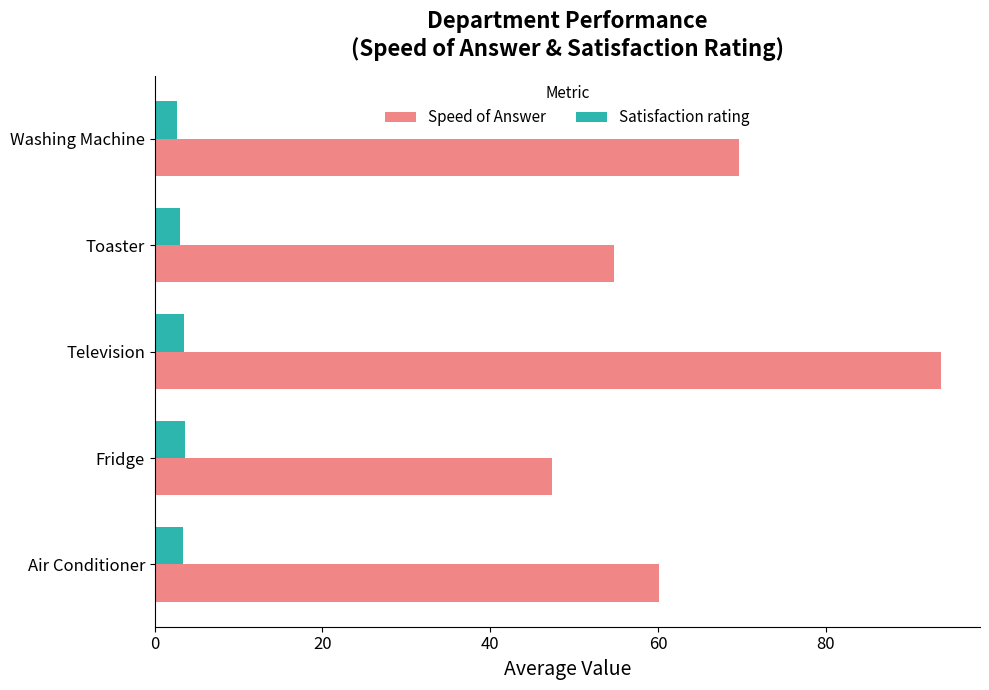

Which series has the largest total across all categories?

Speed of Answer